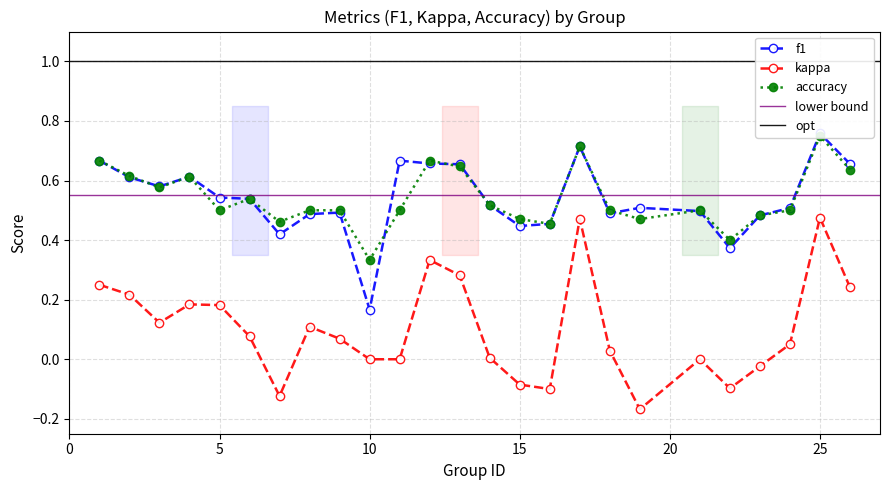

True or false: kappa has more than 1 points higher than both neighbors.

True